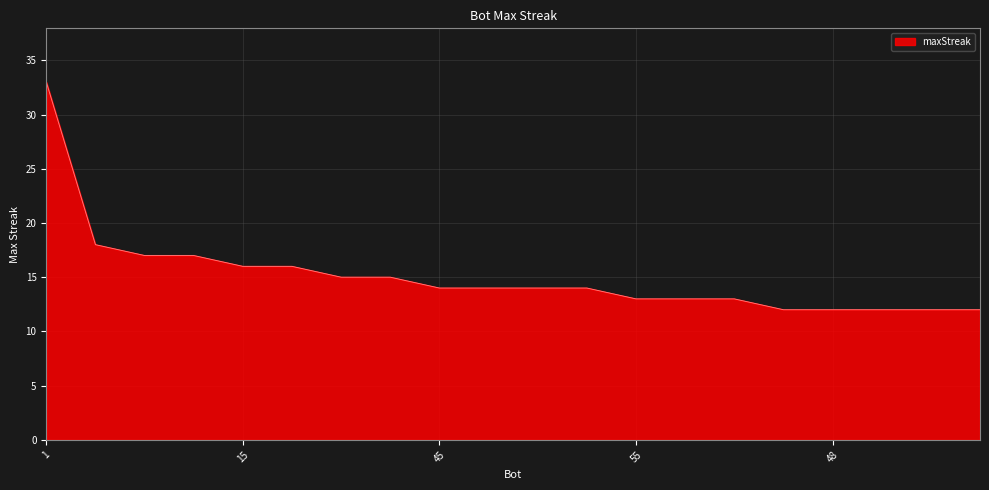

What is the smallest value displayed?

12